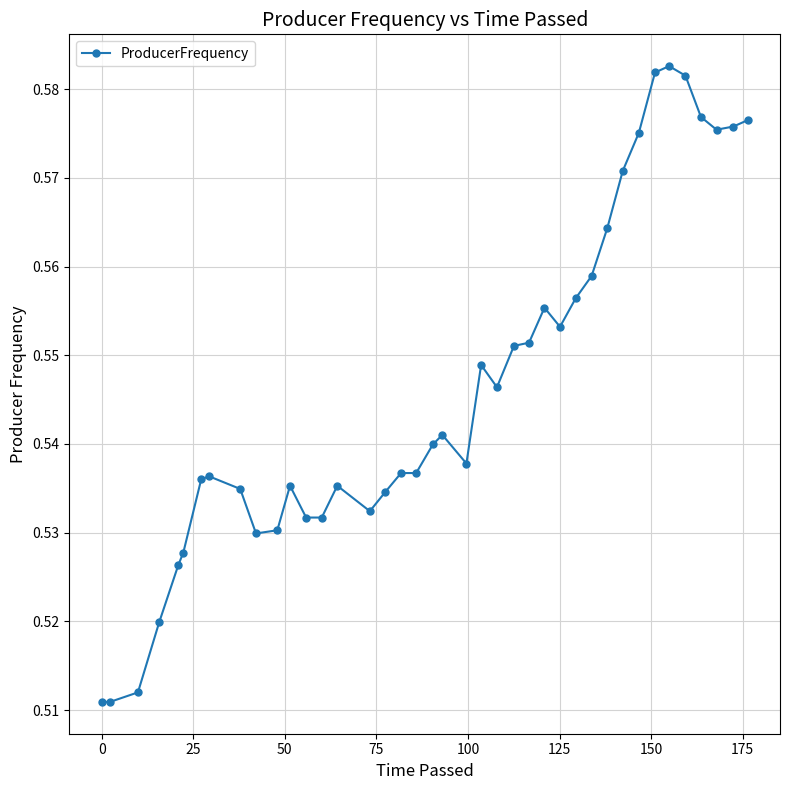

True or false: the data has more than 2 interior local peaks.

True